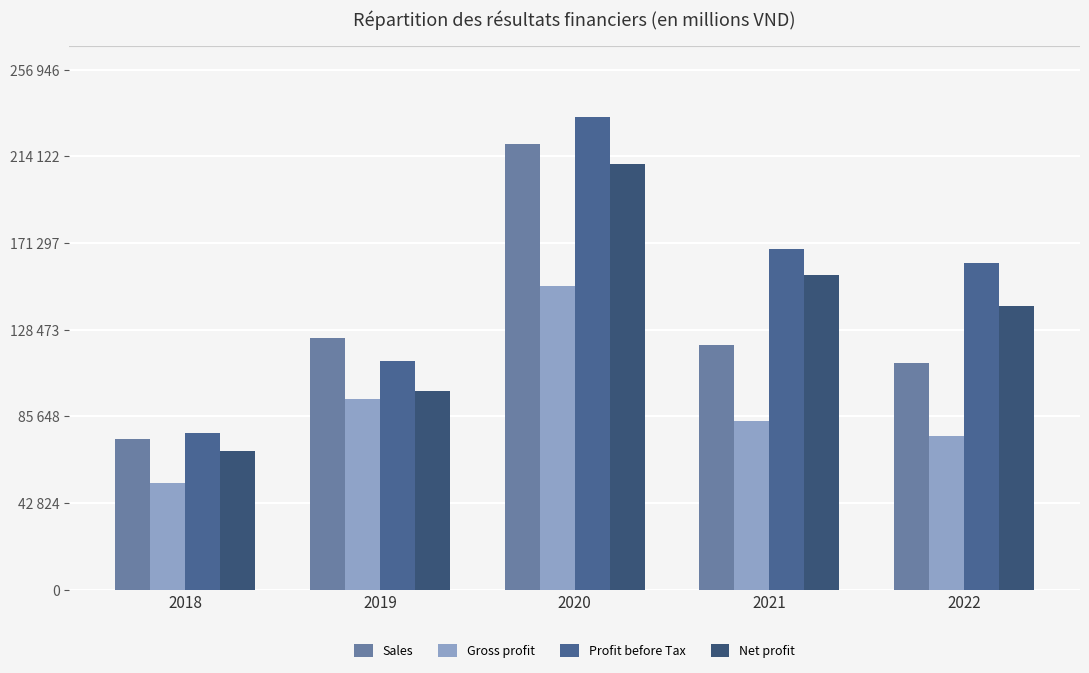

Reading left to right, transcribe all the data shown in this chart.

Sales: 74398	124524	220410	120918	111889
Gross profit: 52698	94461	150281	83261	75924
Profit before Tax: 77196	112922	233588	168473	161553
Net profit: 68708	98370	210142	155621	140405